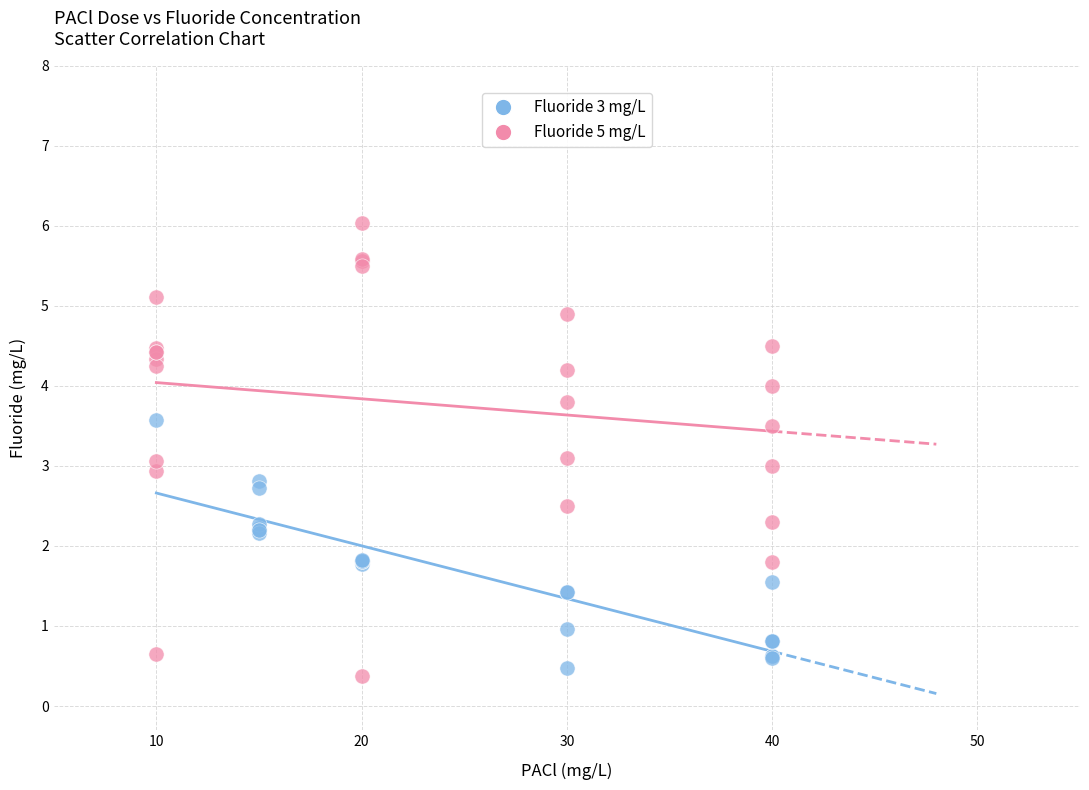

Which series has the largest Y range (max minus min)?

Fluoride 5 mg/L